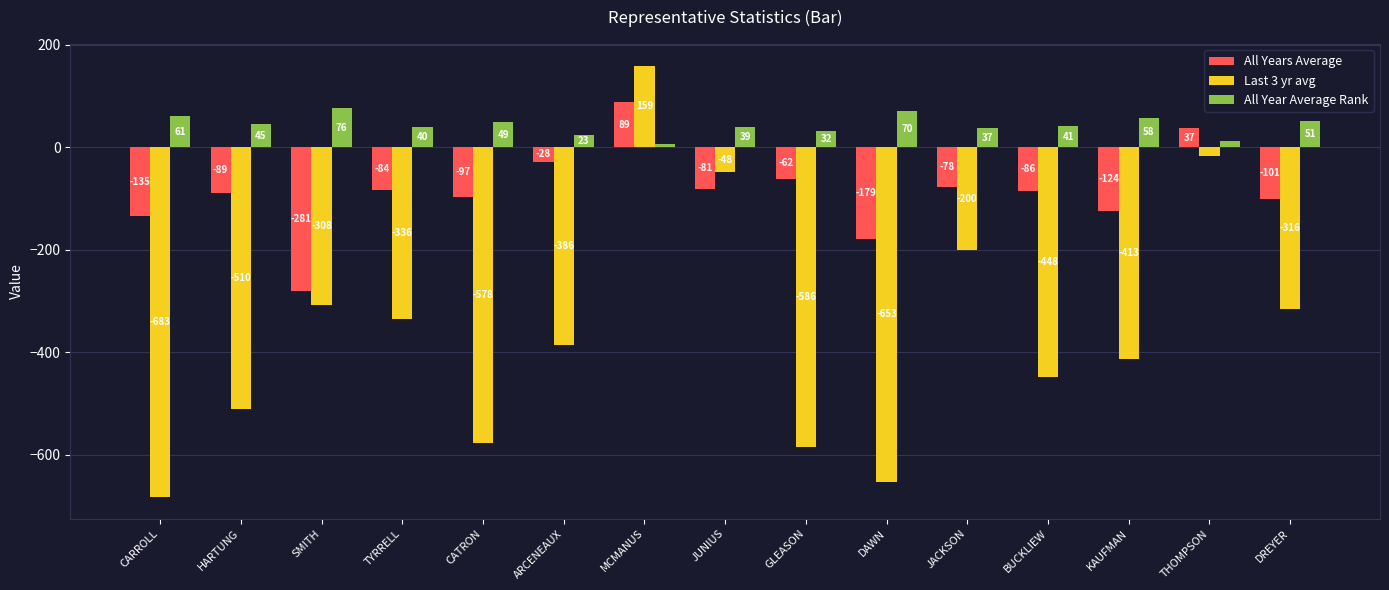

At which label does All Year Average Rank first exceed 41?

CARROLL